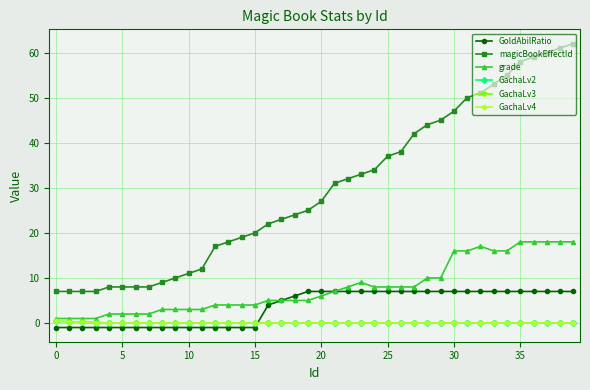

What is the difference between the second highest and minimum values in the GachaLv3 series?

0.3